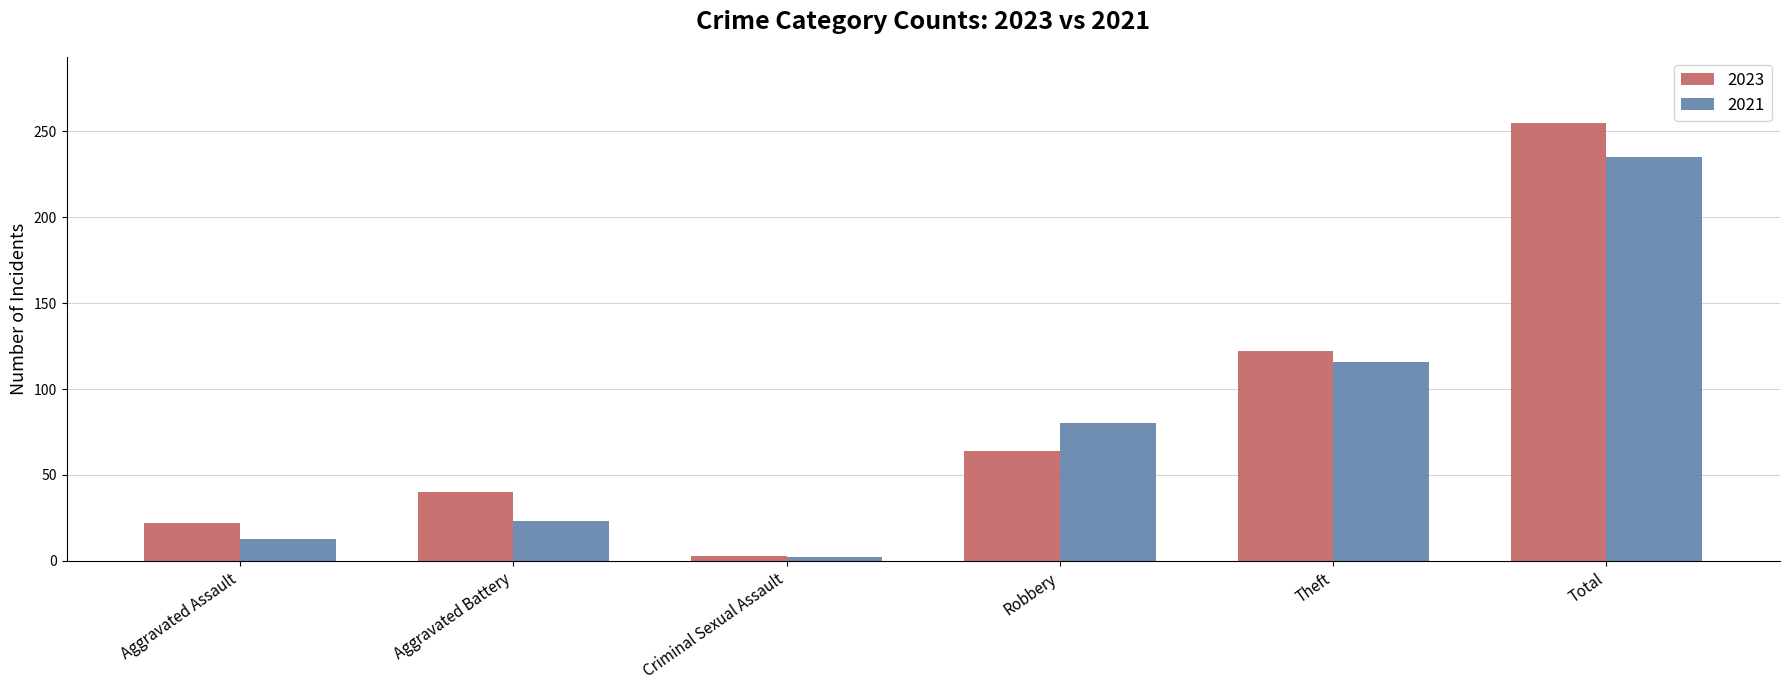

Which series has the largest range (max minus min)?

2023